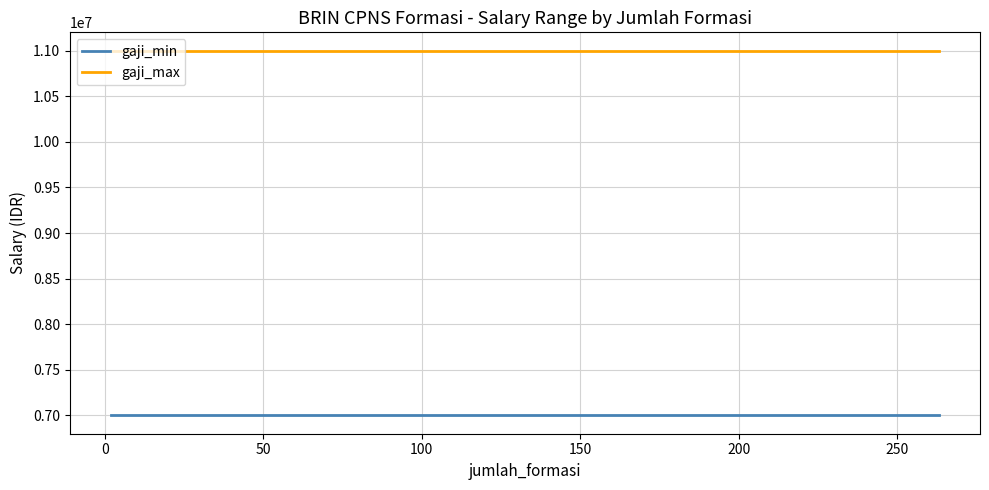

Which series has the largest total across all categories?

gaji_max